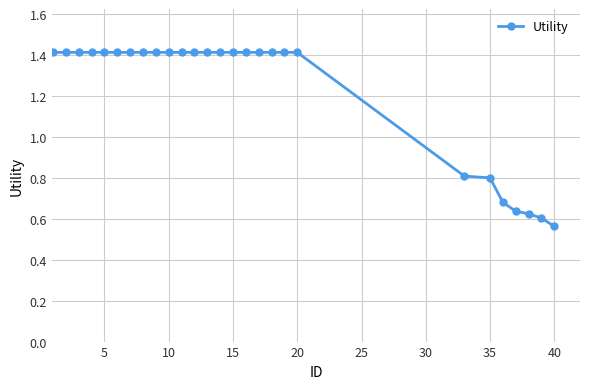

How many lines are shown in the chart?

1